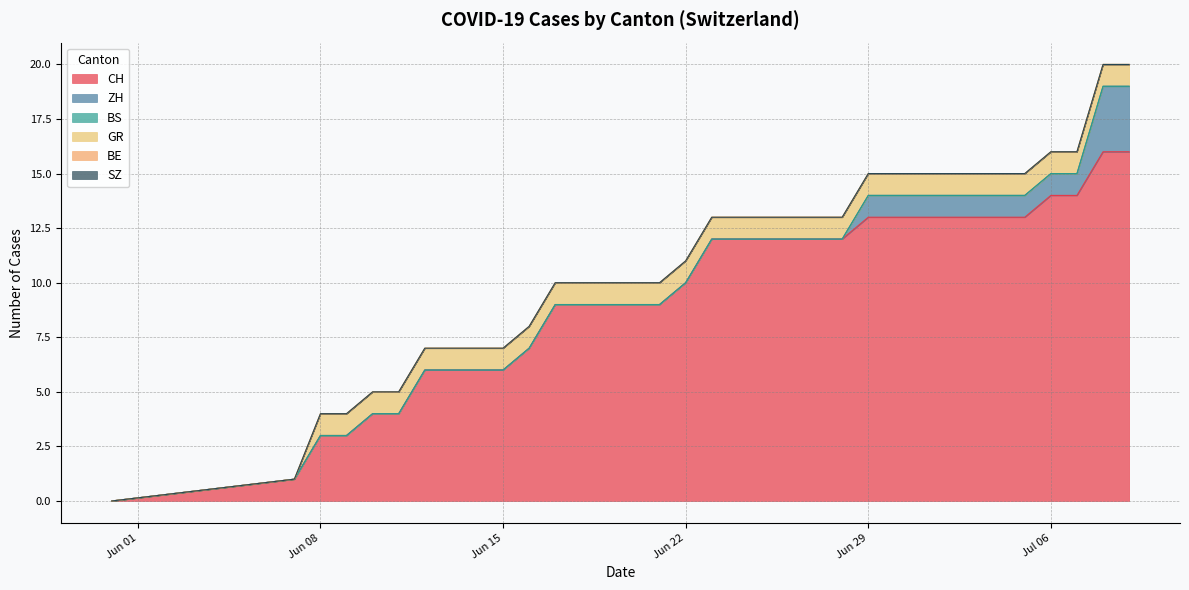

True or false: ZH has more than 2 interior local peaks.

False